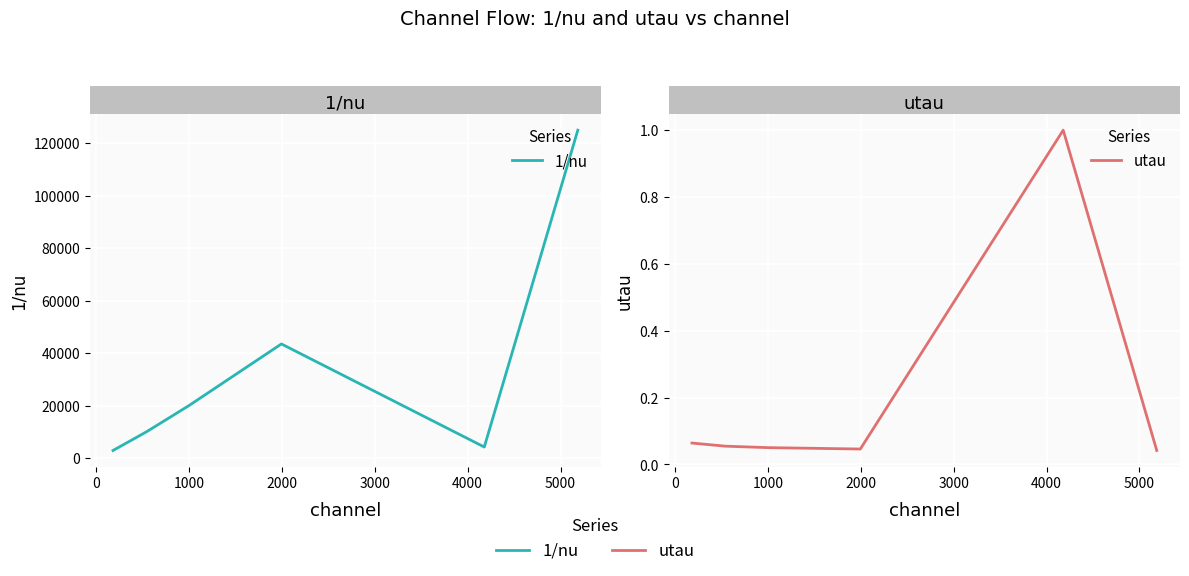

How many data points in 1/nu are less than 20000?

3